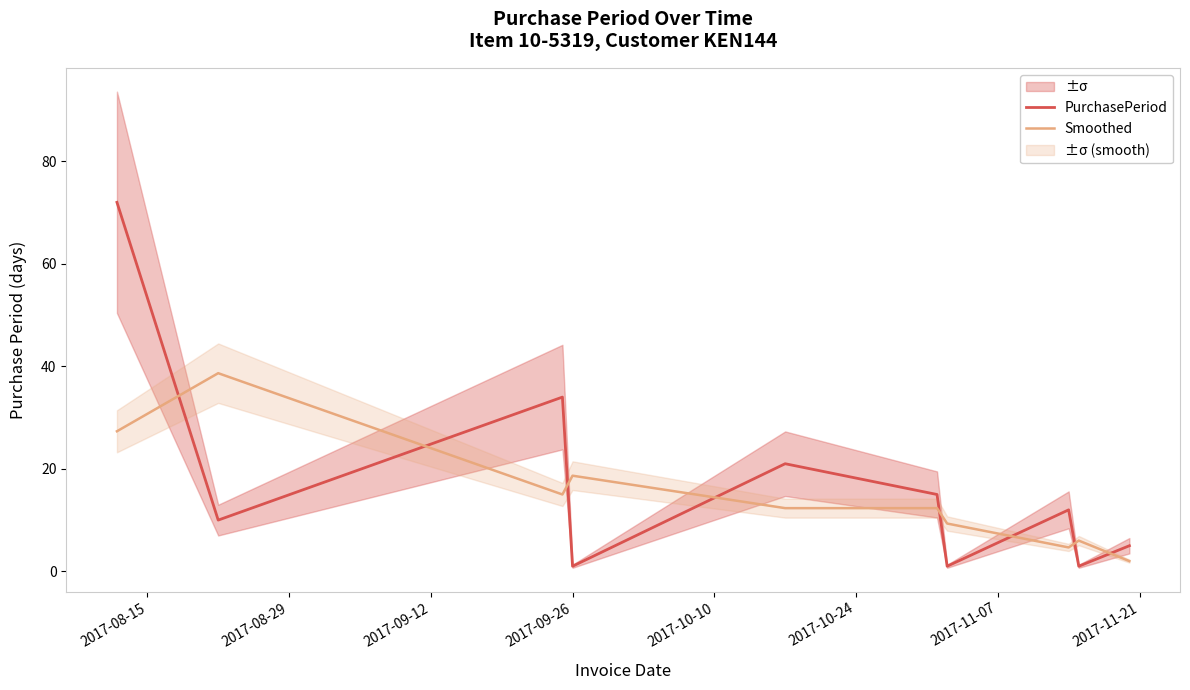

What is the value of the PurchasePeriod point at the 3rd from the left?

34.0